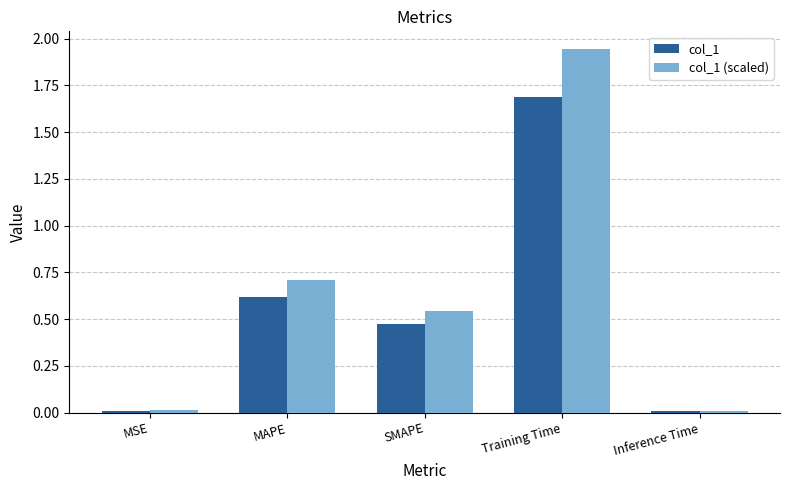

What is the total value across all series at SMAPE?

1.0